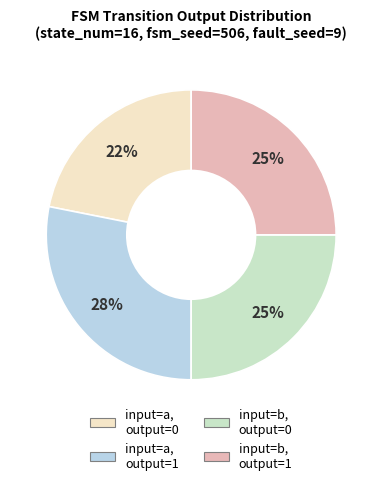

Is there any slice that represents more than half of the pie?

No